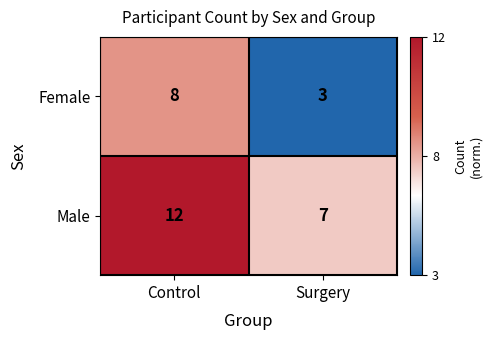

What is the spread (max minus min) of values at Surgery?

4